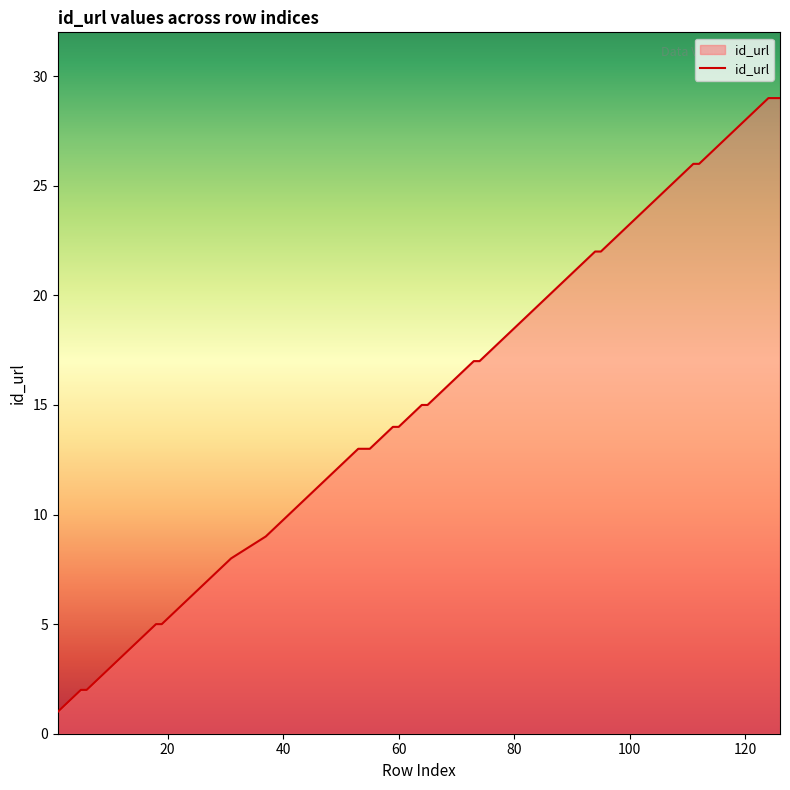

What is the average value?

16